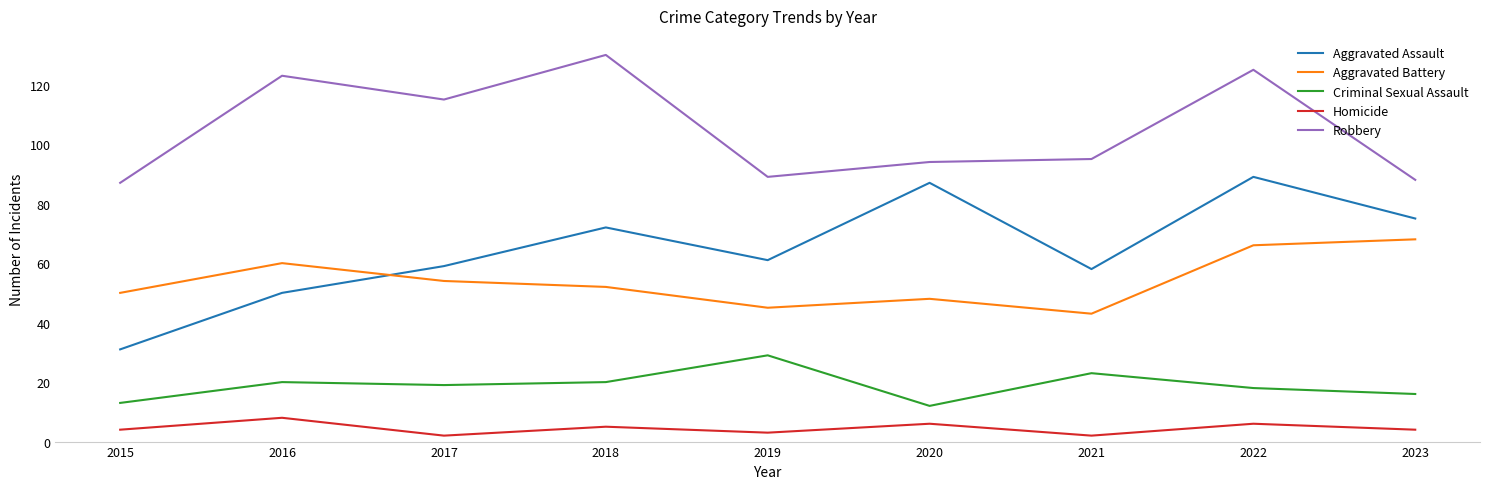

At which label does Aggravated Assault first exceed 61?

2018